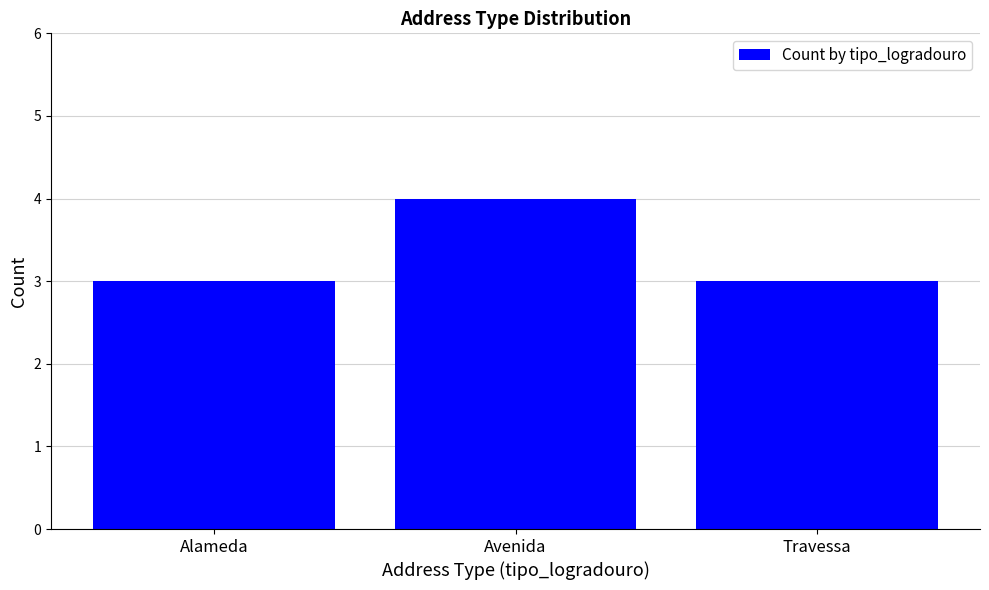

Is it true that the value at Avenida is 2?

False